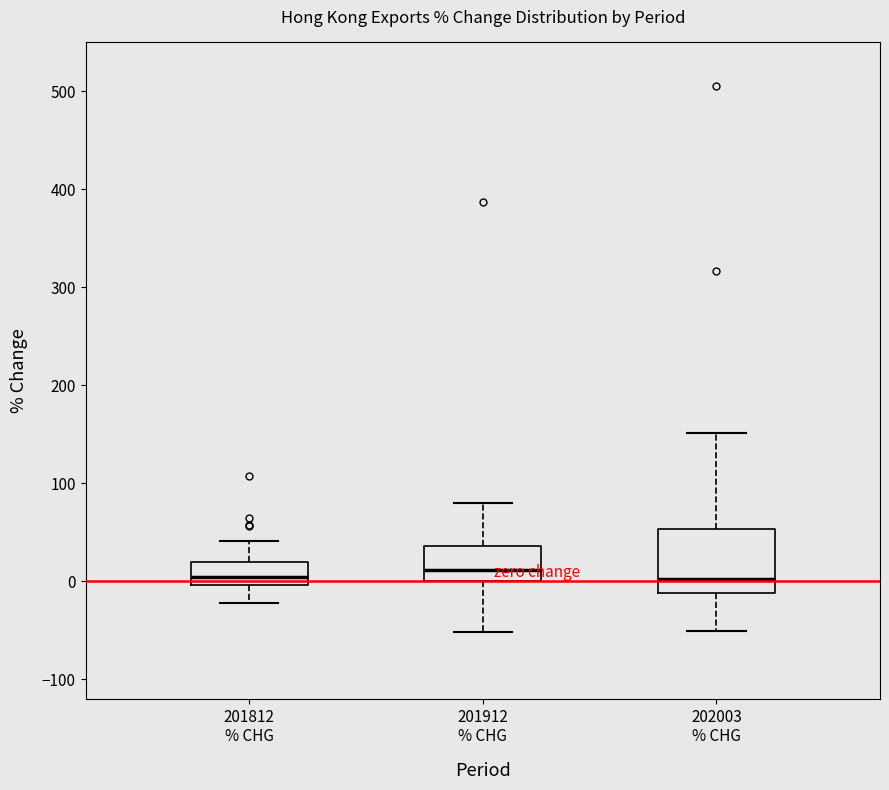

Where does the median line of the box for 201912 % CHG sit on the y-axis? The values are not printed on the chart, so give them approximately, as read against the axis.

10